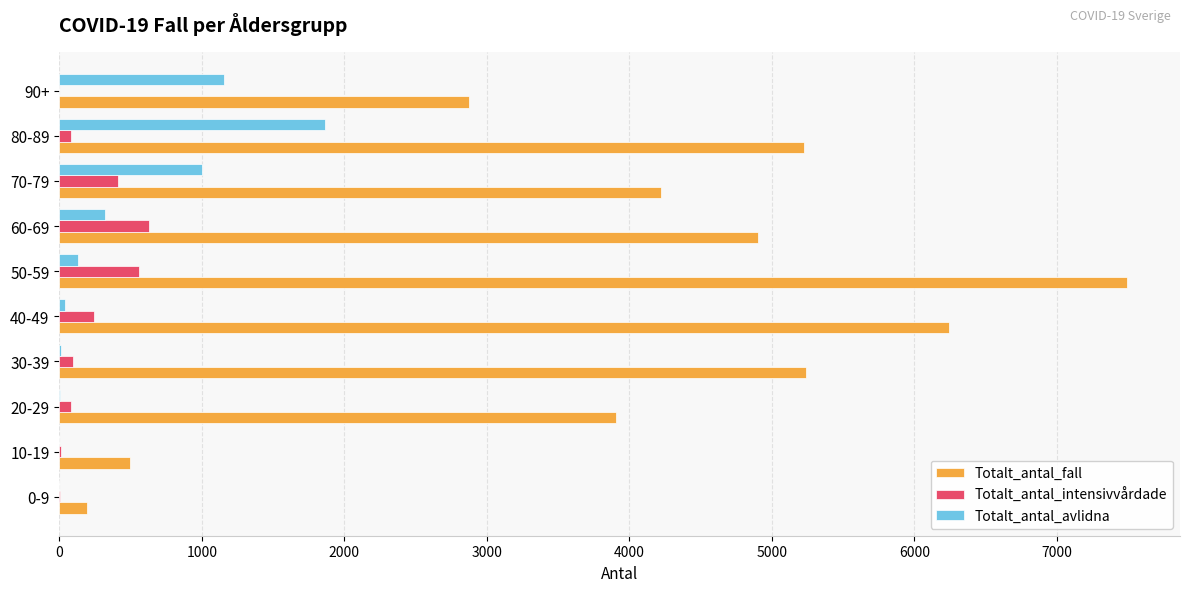

At which label does Totalt_antal_avlidna reach its peak?

80-89